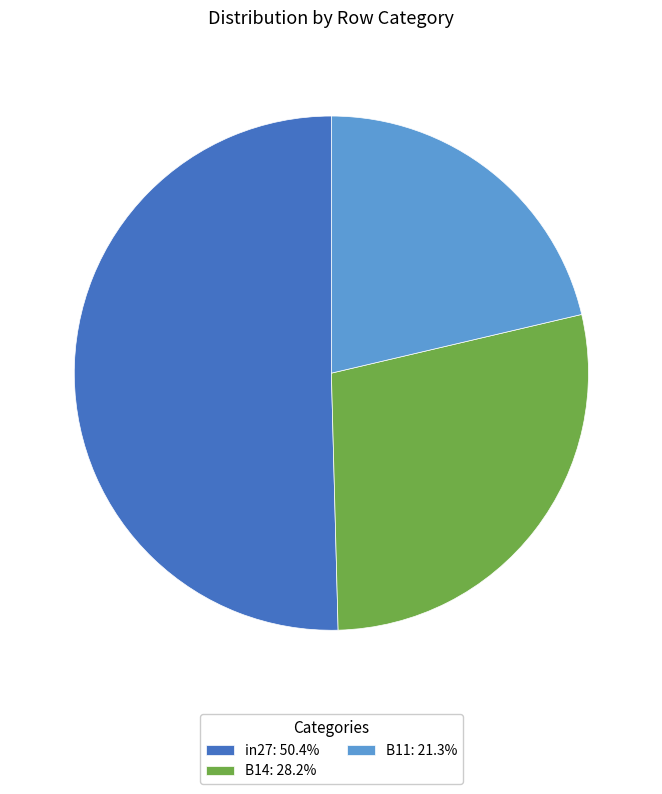

True or false: in27 accounts for 44% of the total.

False